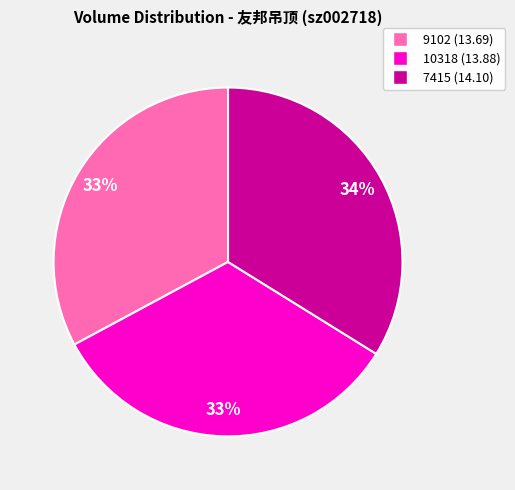

Is the sum of 9102 (13.69) and 10318 (13.88) greater than half?

Yes